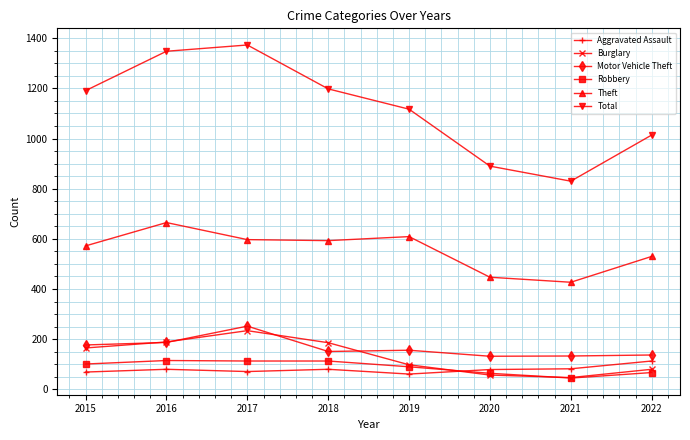

True or false: Motor Vehicle Theft and Robbery intersect in this chart.

False